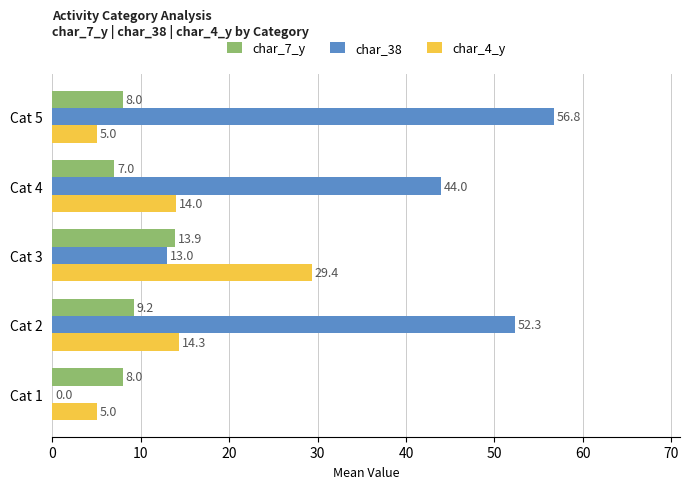

The value of char_4_y at Cat 4 is 20.4. True or false?

False